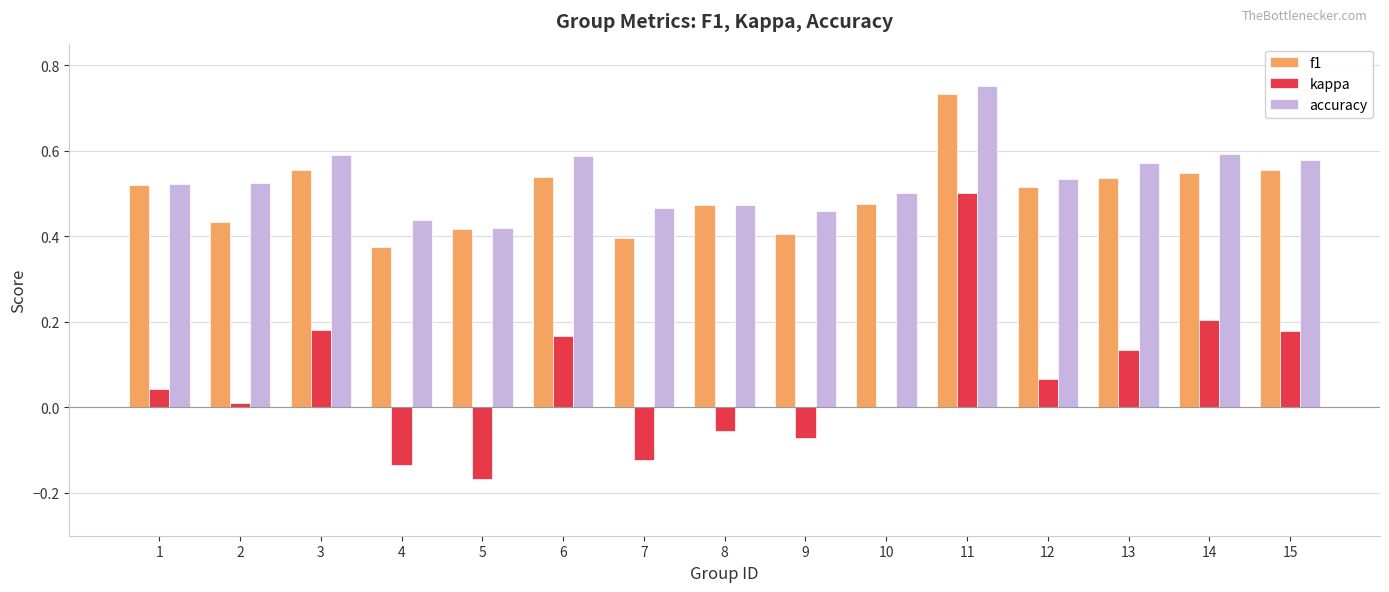

The value of f1 at 4 is 0.2. True or false?

False